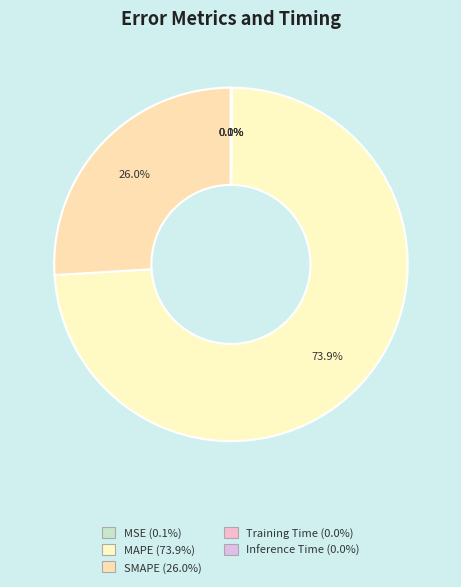

Count the number of slices in the pie.

5